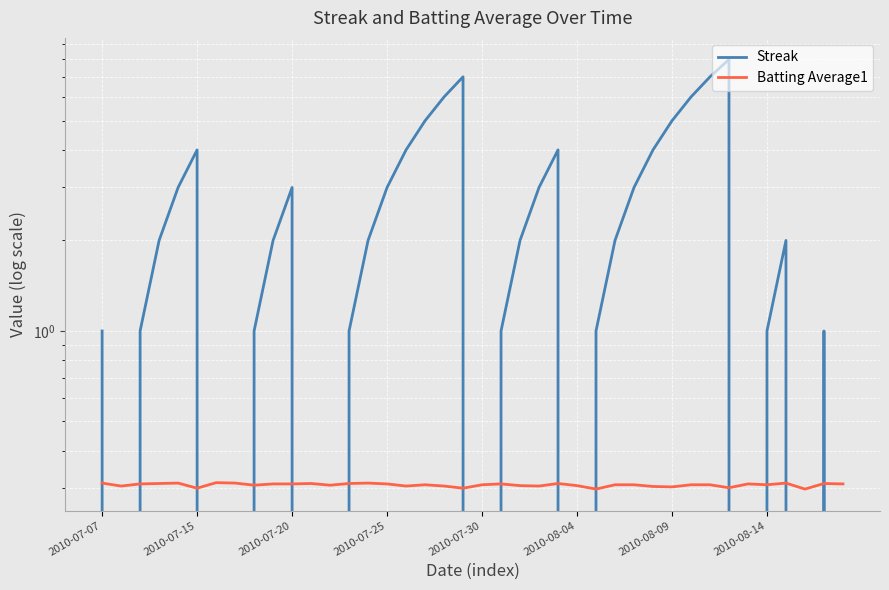

Rank the categories by Streak value from highest to lowest.

33, 19, 32, 18, 31, 17, 30, 2010-08-04, 16, 24, 29, 2010-07-30, 10, 15, 23, 28, 2010-07-25, 9, 14, 22, 27, 36, 2010-07-07, 2010-07-20, 8, 13, 21, 26, 35, 38, 2010-07-15, 2010-08-09, 2010-08-14, 11, 12, 20, 25, 34, 37, 39